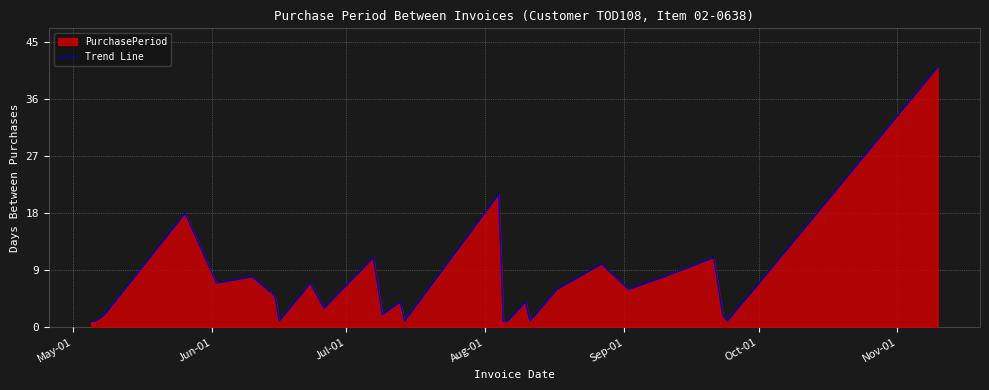

How many lines are shown in the chart?

1